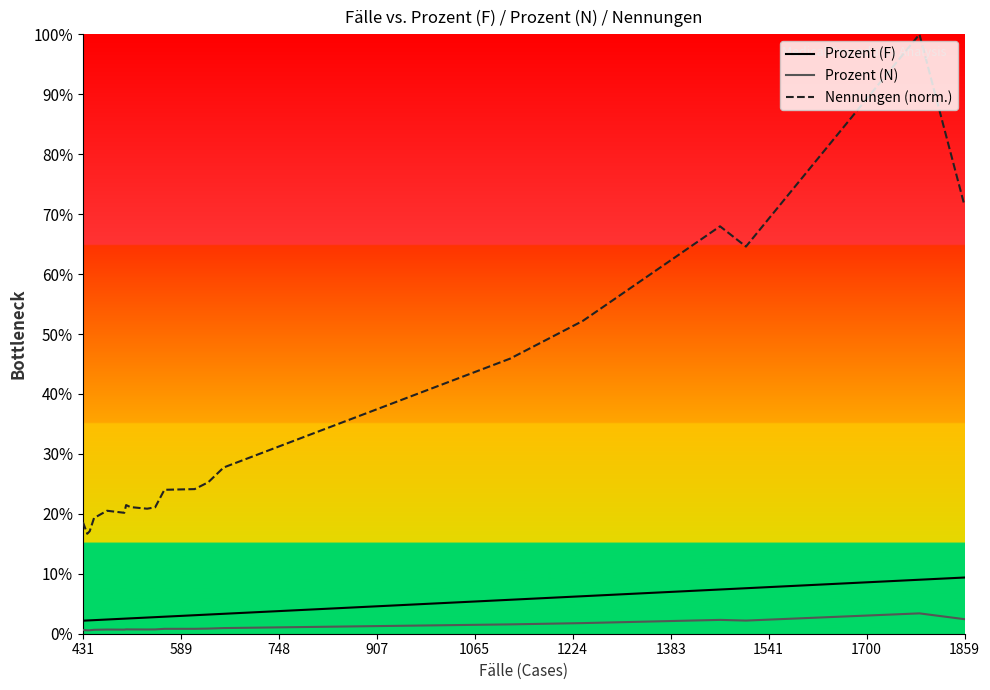

What are all the series names shown in the legend?

Prozent (F), Prozent (N), Nennungen (norm.)